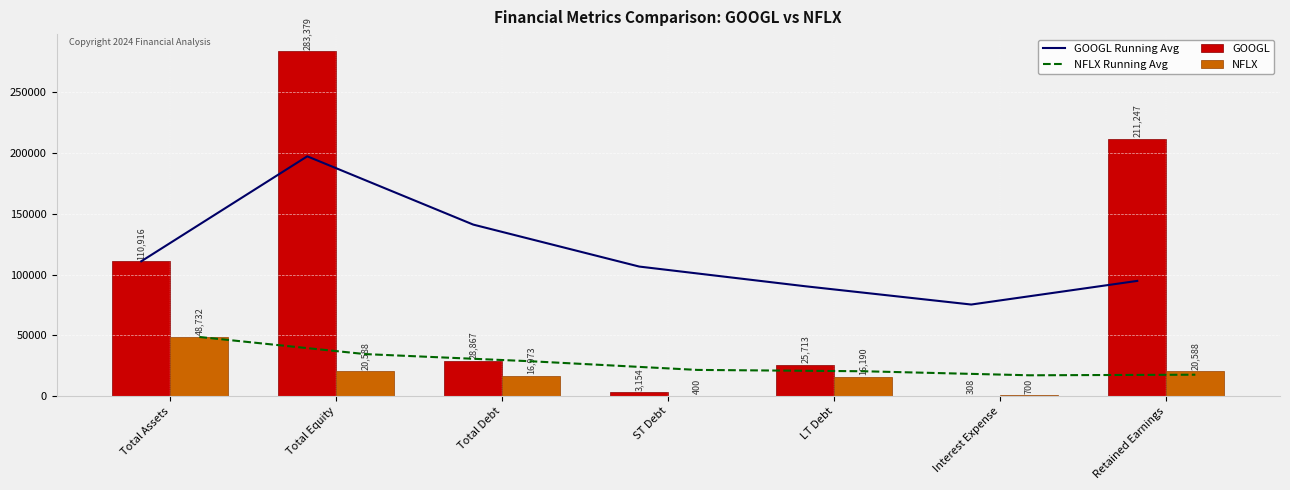

Are the bars horizontal?

No